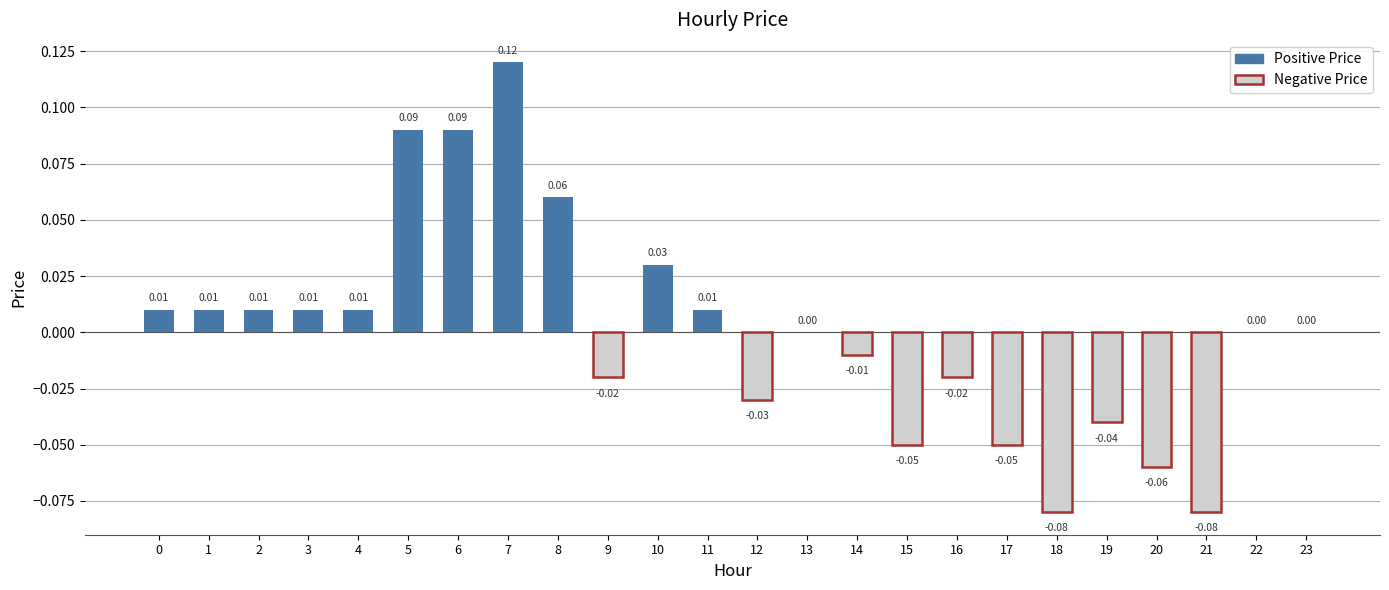

How many categories are shown in the chart?

24